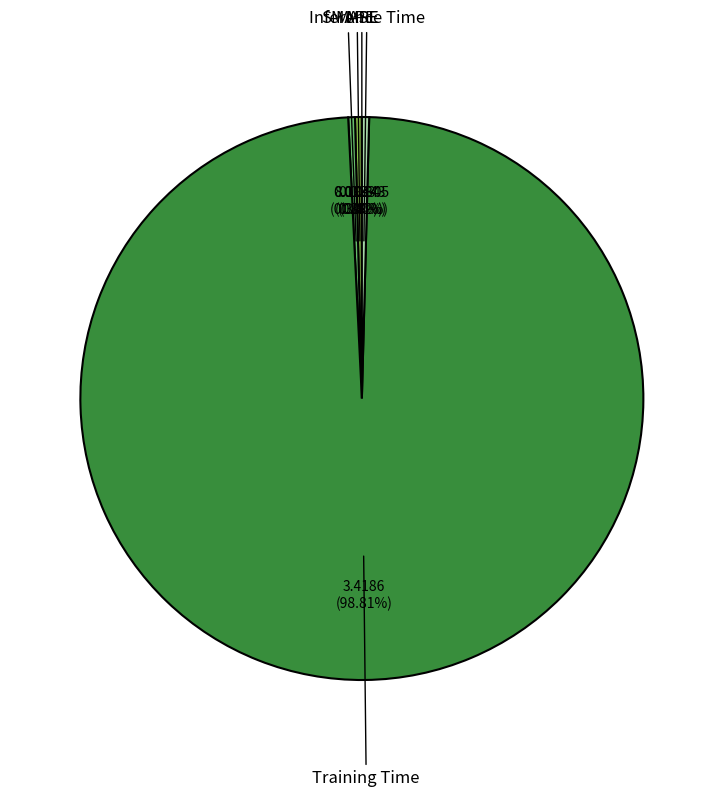

Which category has the biggest portion of the pie?

Training Time